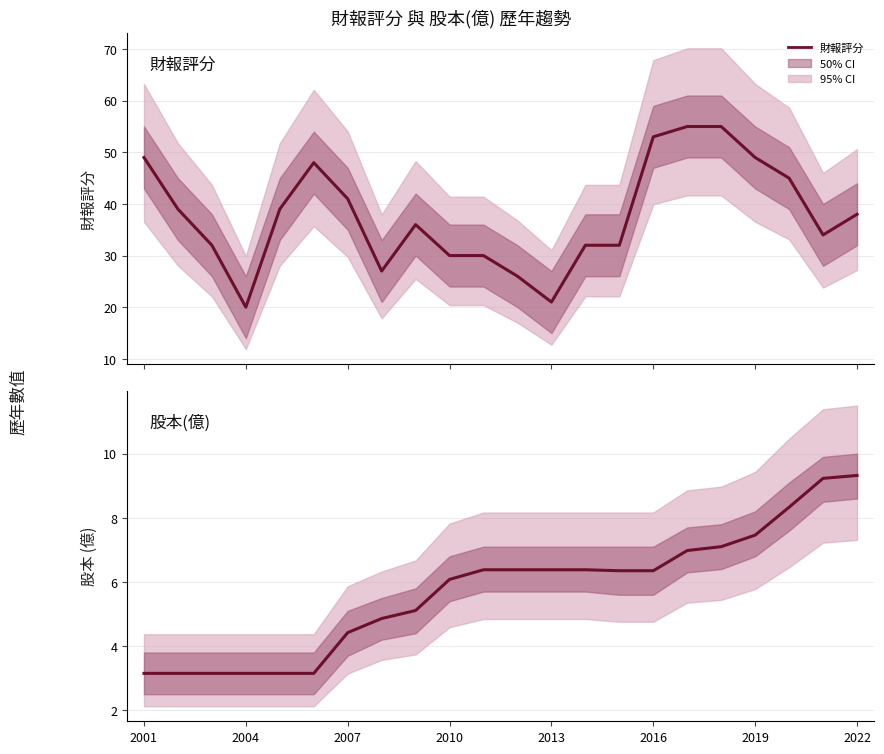

At which category is the sum across all series the highest?

17